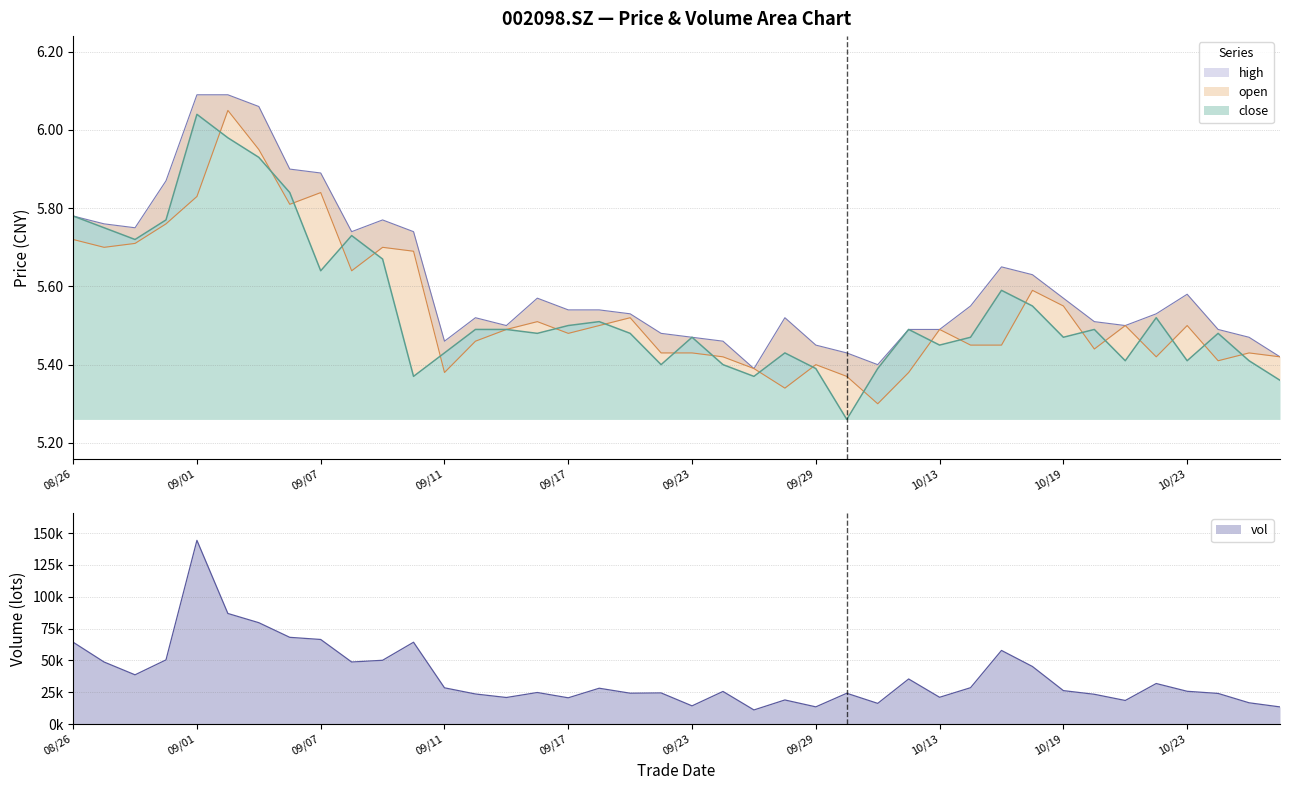

Which has a higher value, 20201019 or 20200831?

20200831